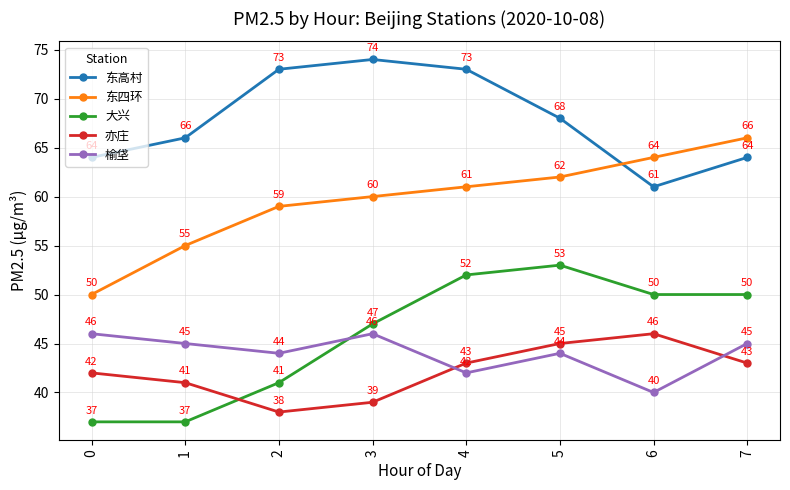

True or false: 亦庄 has more than 1 interior local peaks.

False